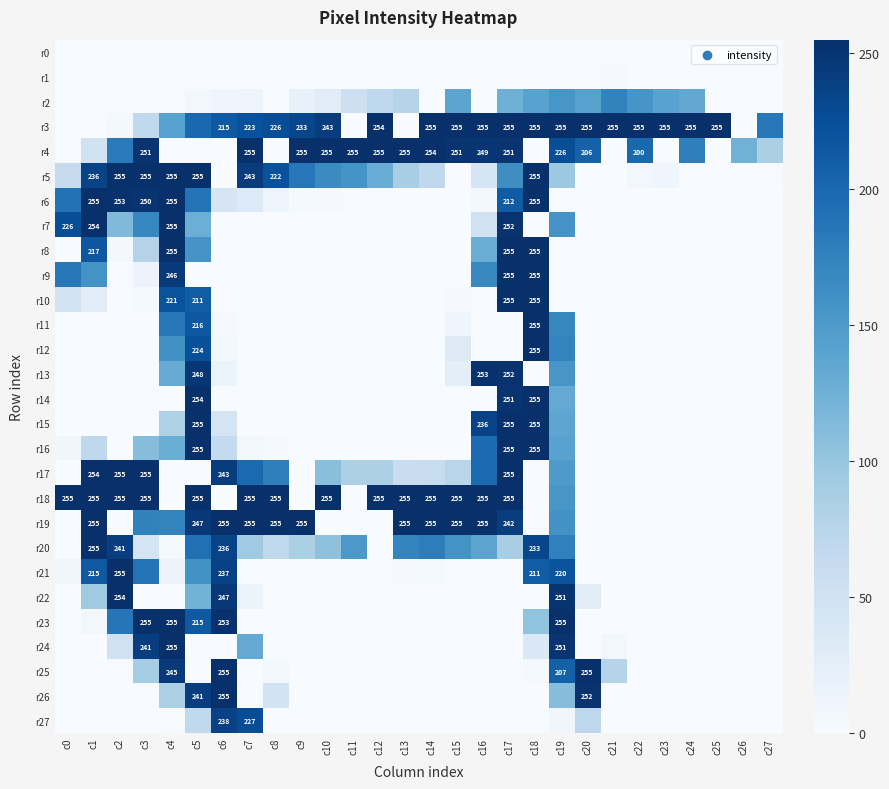

How many positive values does the r4 series have?

20